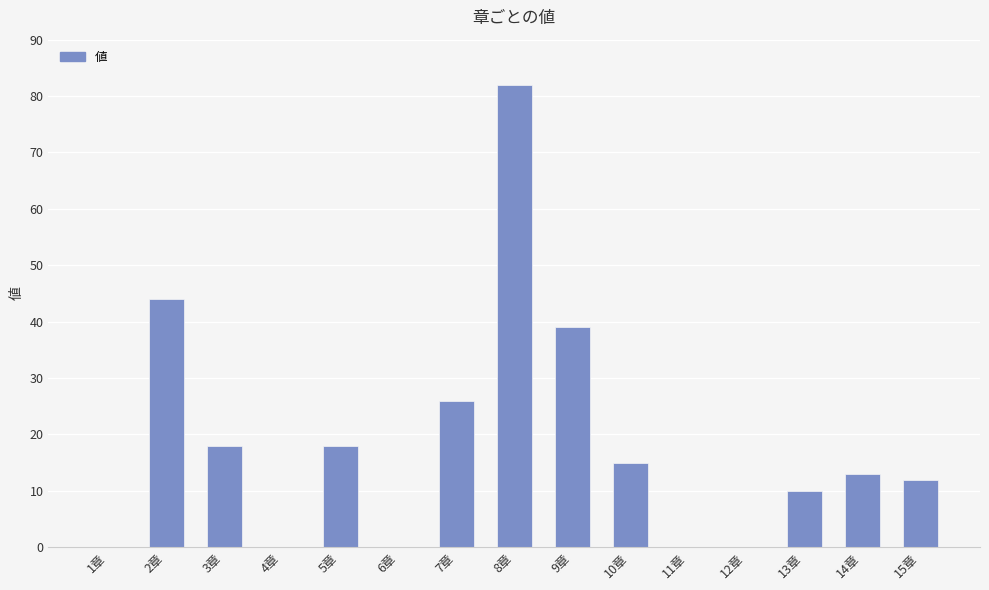

Reading left to right, list all the values displayed in this chart.

0	44	18	0	18	0	26	82	39	15	0	0	10	13	12